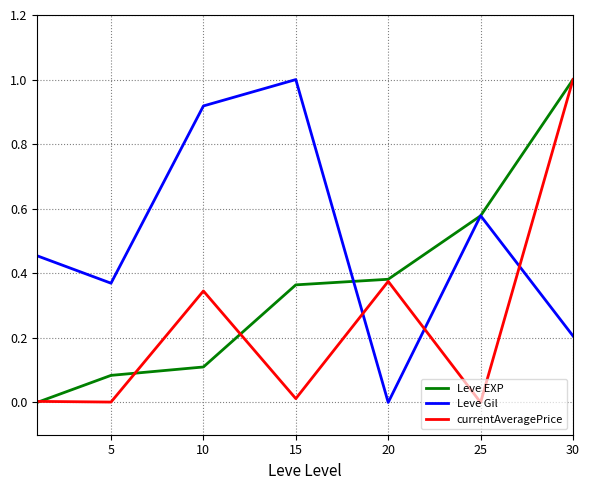

What is the highest value of the Leve Gil series?

1.0